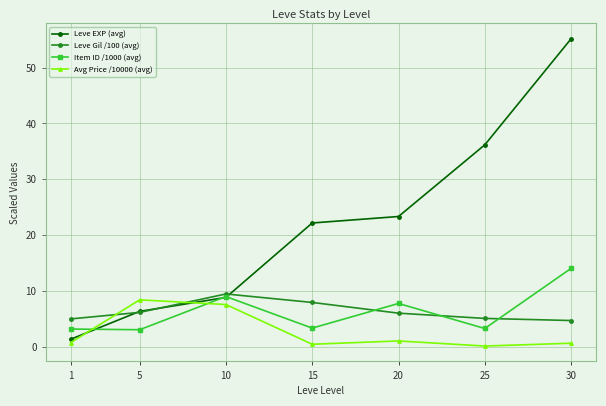

Is it true that Leve Gil /100 (avg) equals 6.9 at 30?

False